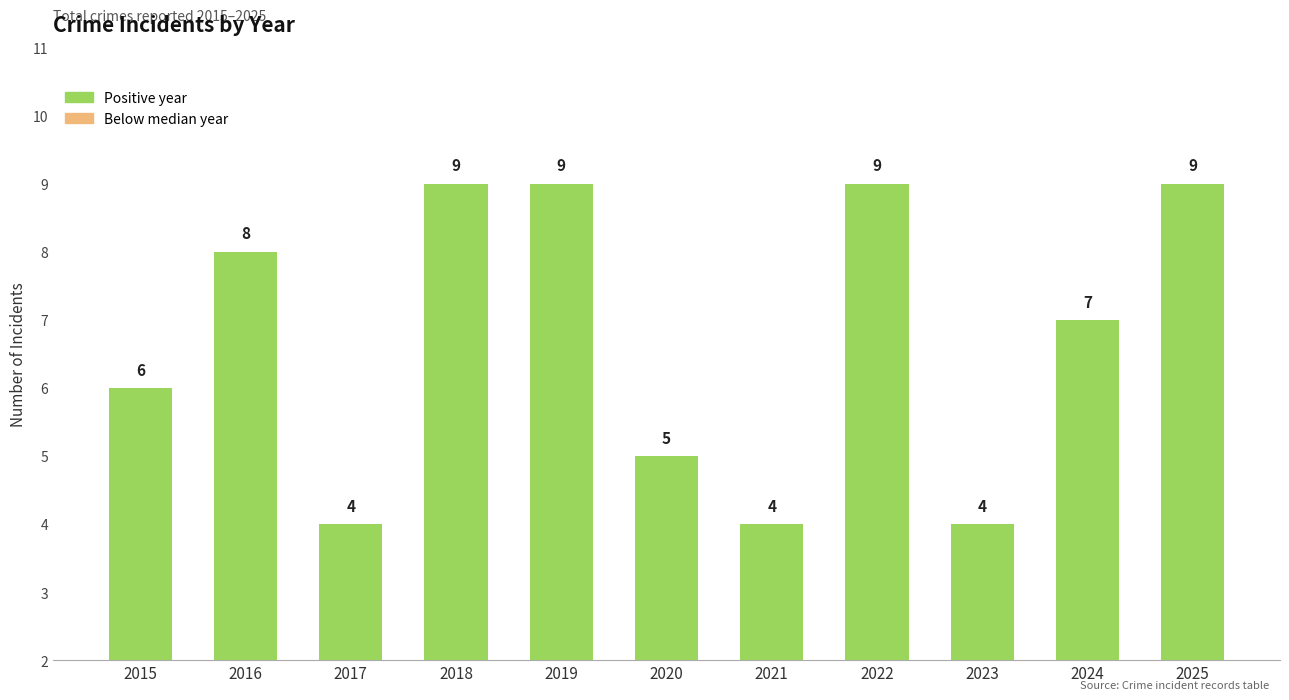

What is the minimum value shown in the chart?

4